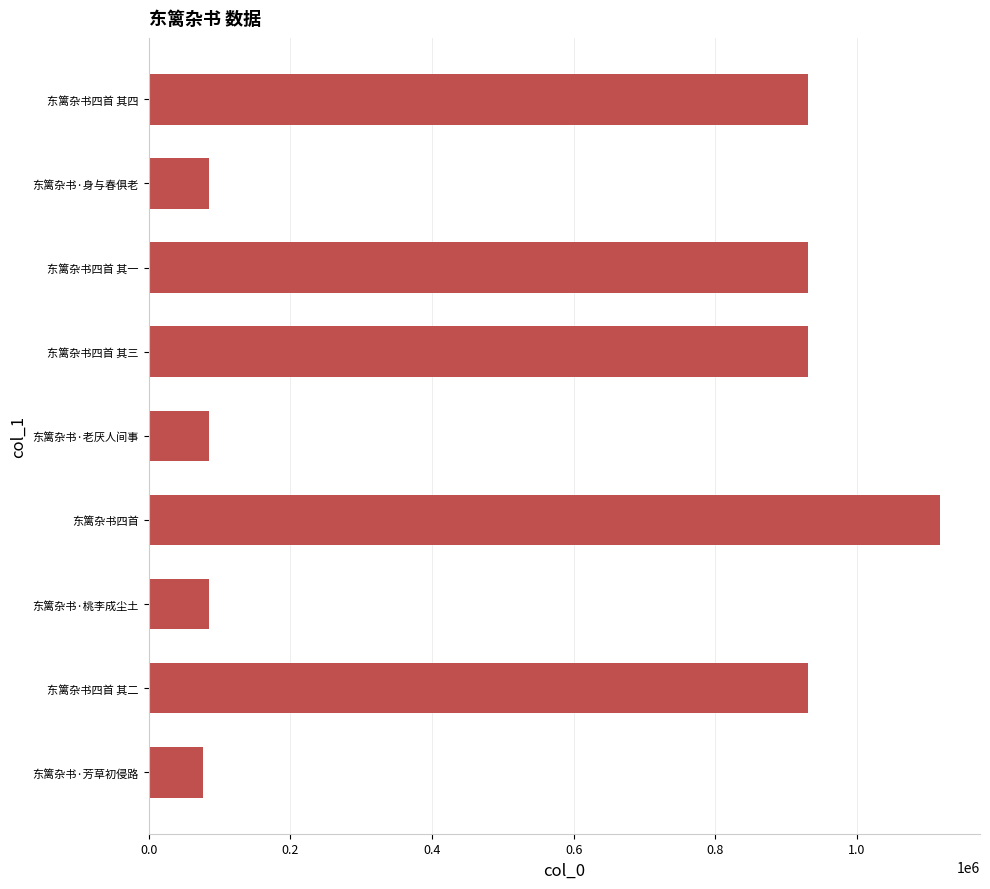

What is the difference between the second highest and second lowest values?

846511